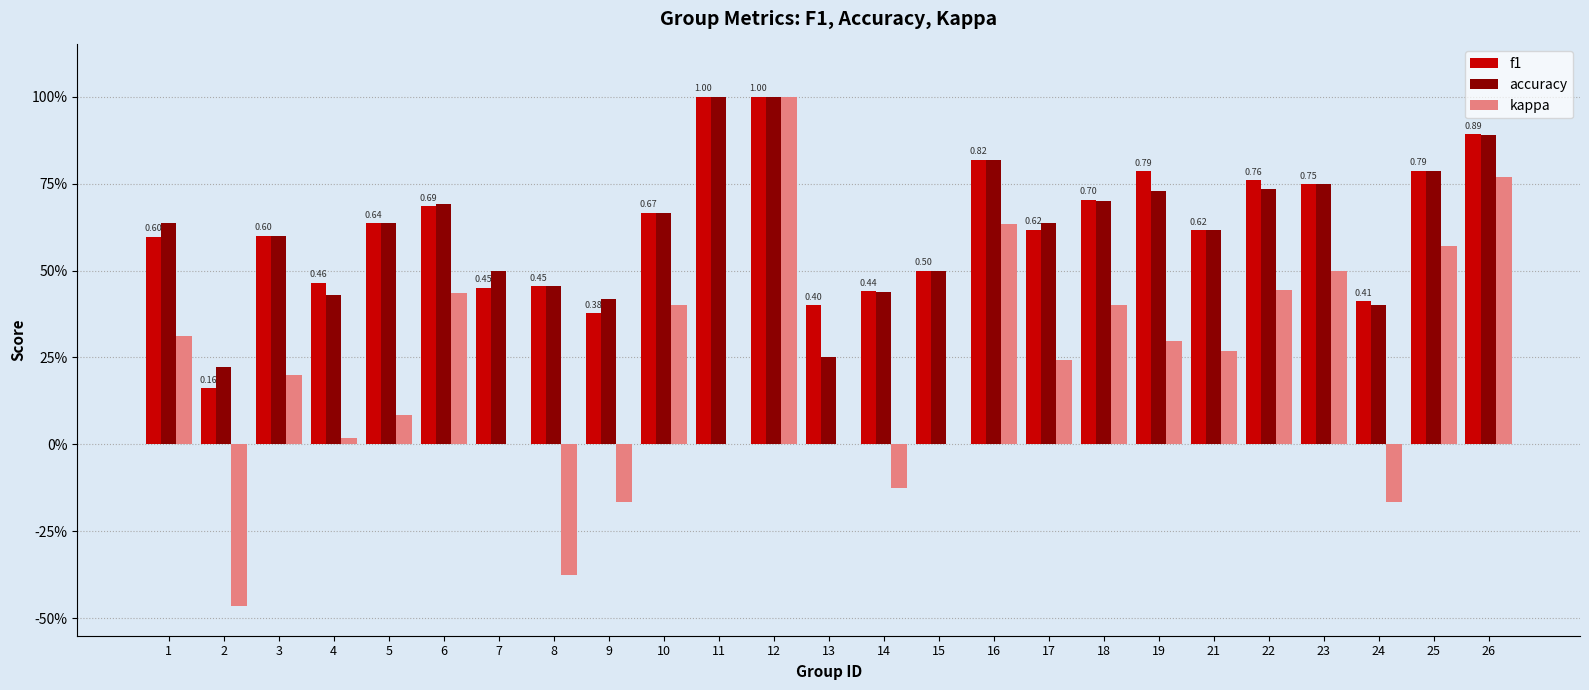

The value of accuracy at 22 is 0.7. True or false?

True